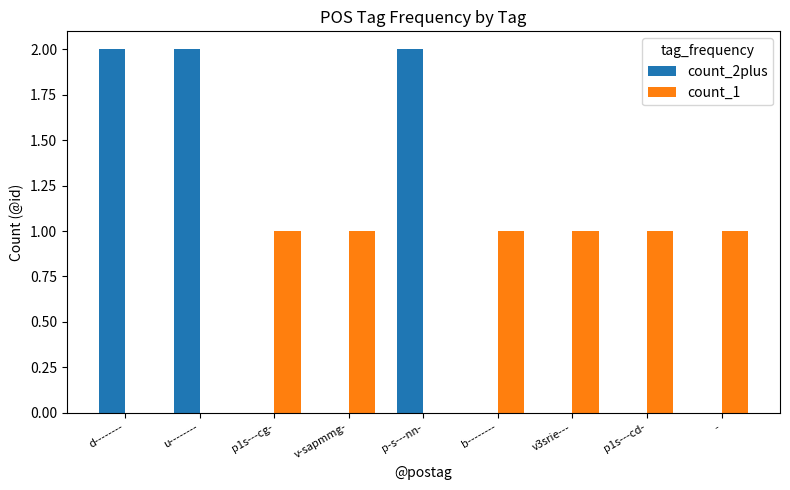

Between d-------- and p1s---cd-, which series saw the biggest shift?

count_2plus